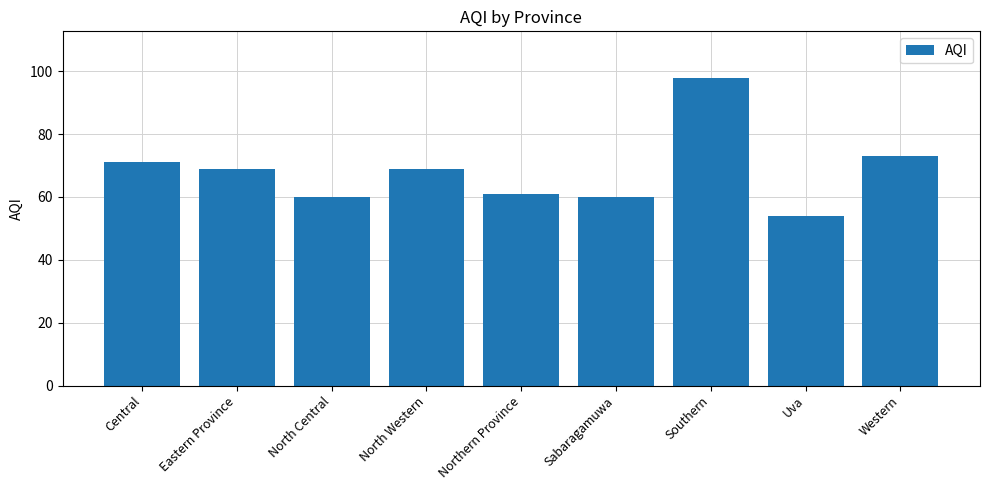

Are the bars horizontal?

No